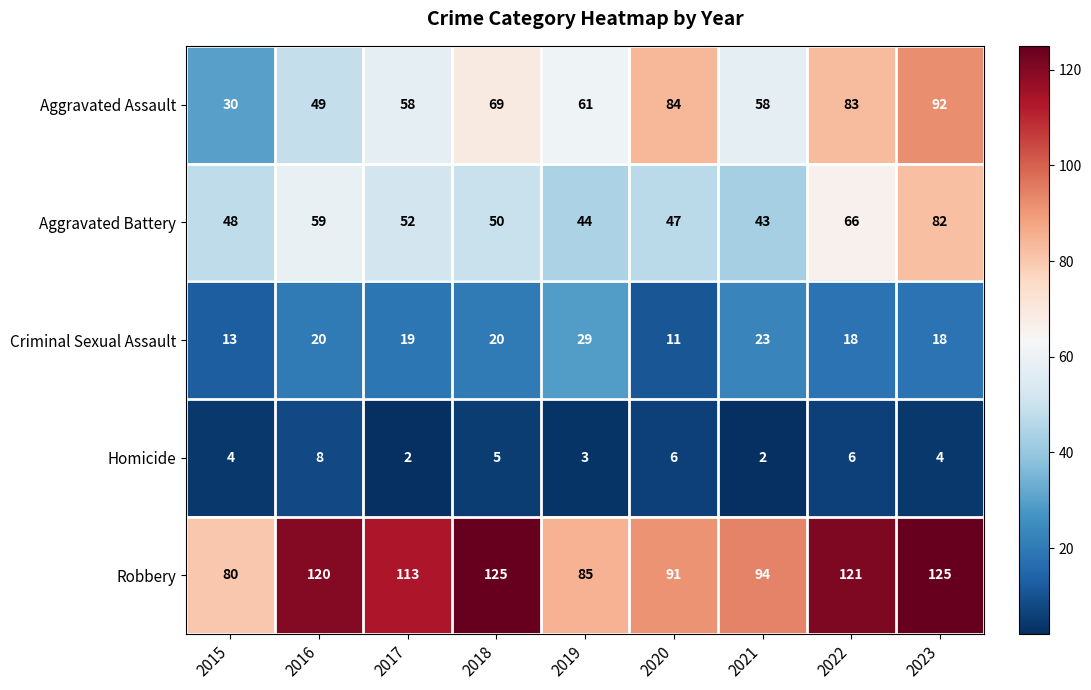

At which category is the sum across all series the highest?

2023